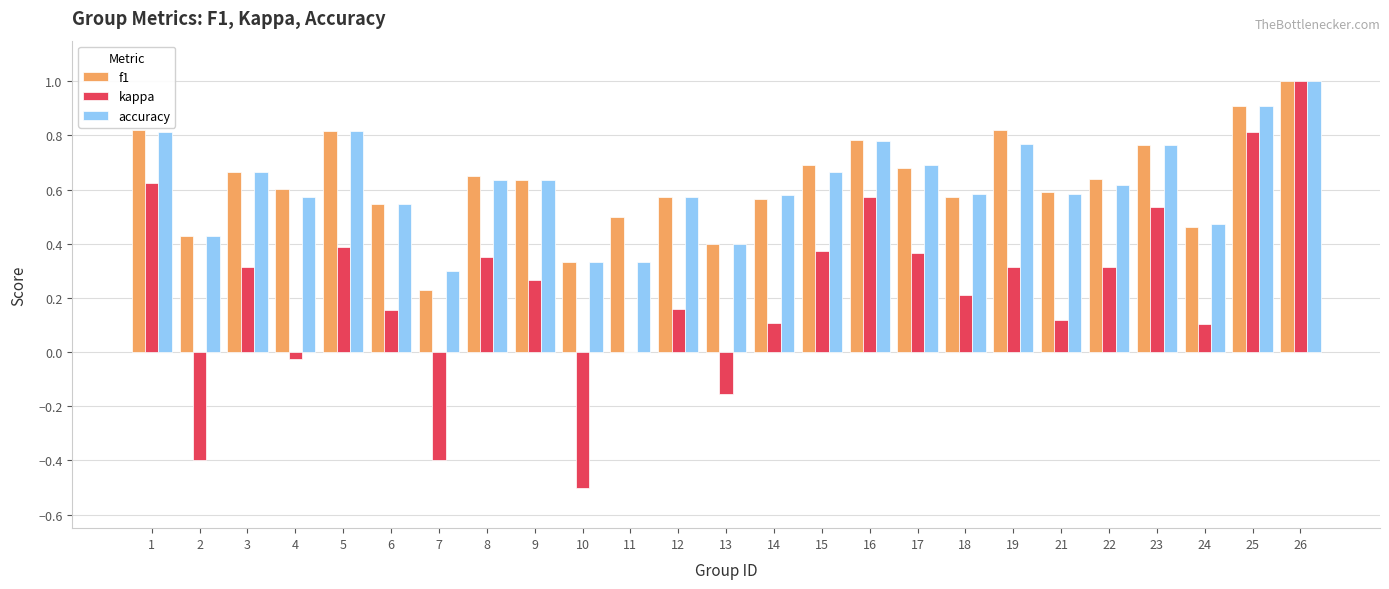

Between 10 and 23, which series saw the biggest shift?

kappa